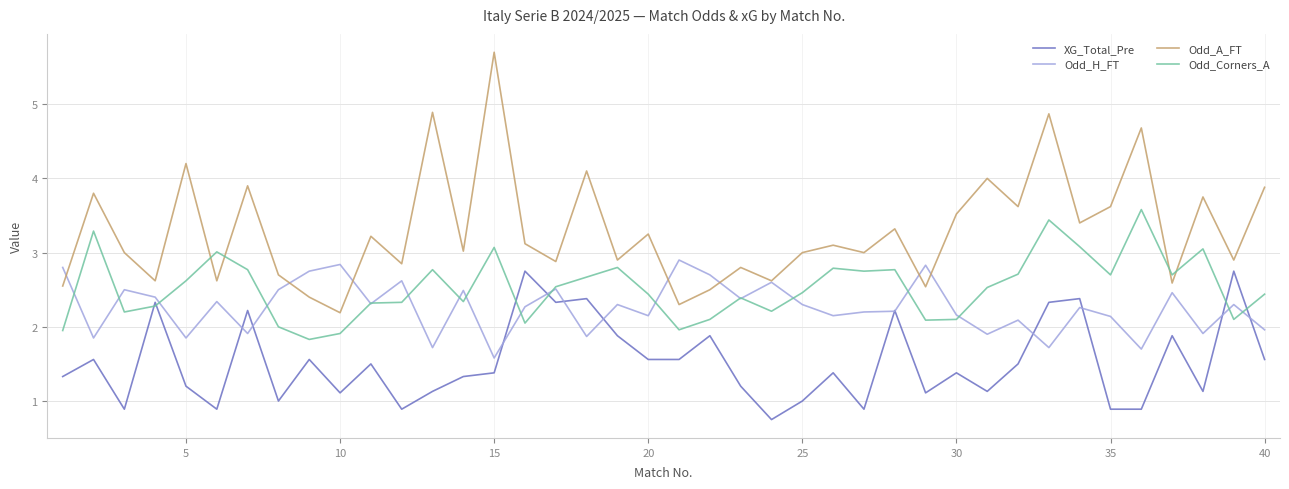

What is the maximum value for XG_Total_Pre?

2.8